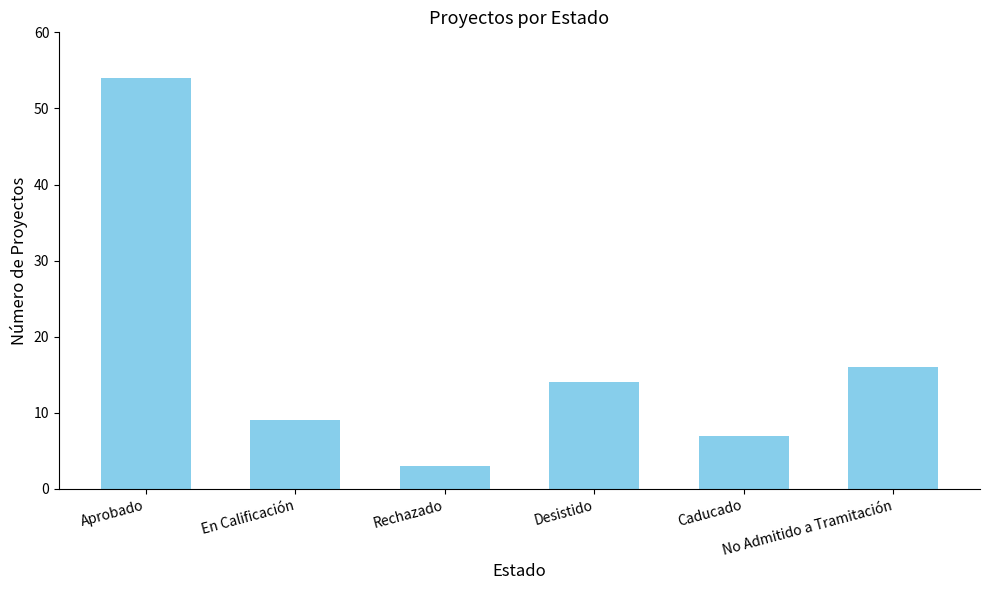

Reading right to left, what are all the values shown in this chart?

16	7	14	3	9	54